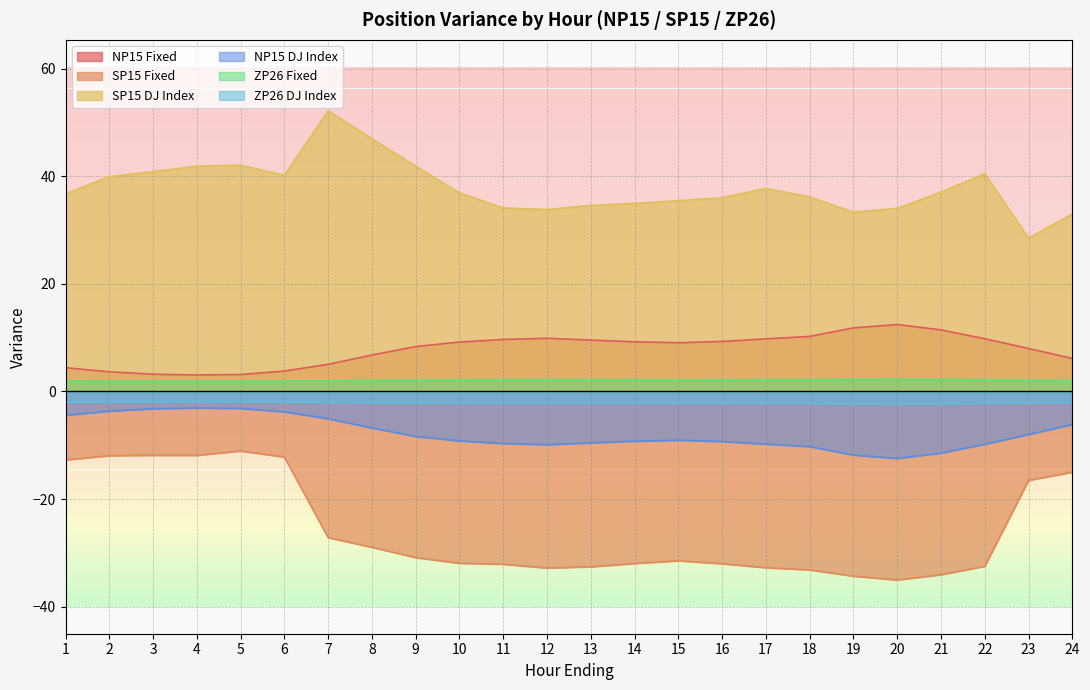

What is the value of the NP15 DJ Index point at the 21st from the left?

-11.4